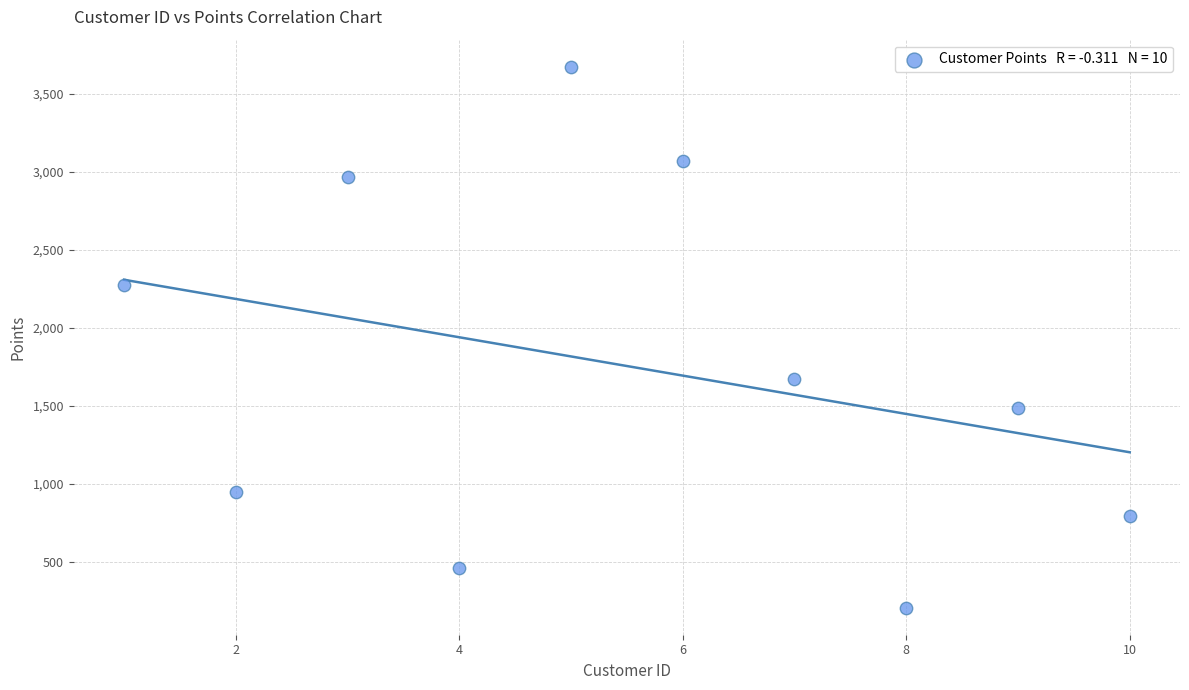

What is the range of X values (max minus min)?

9